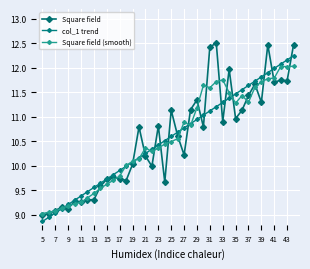

What is the maximum value shown in the chart?

12.5